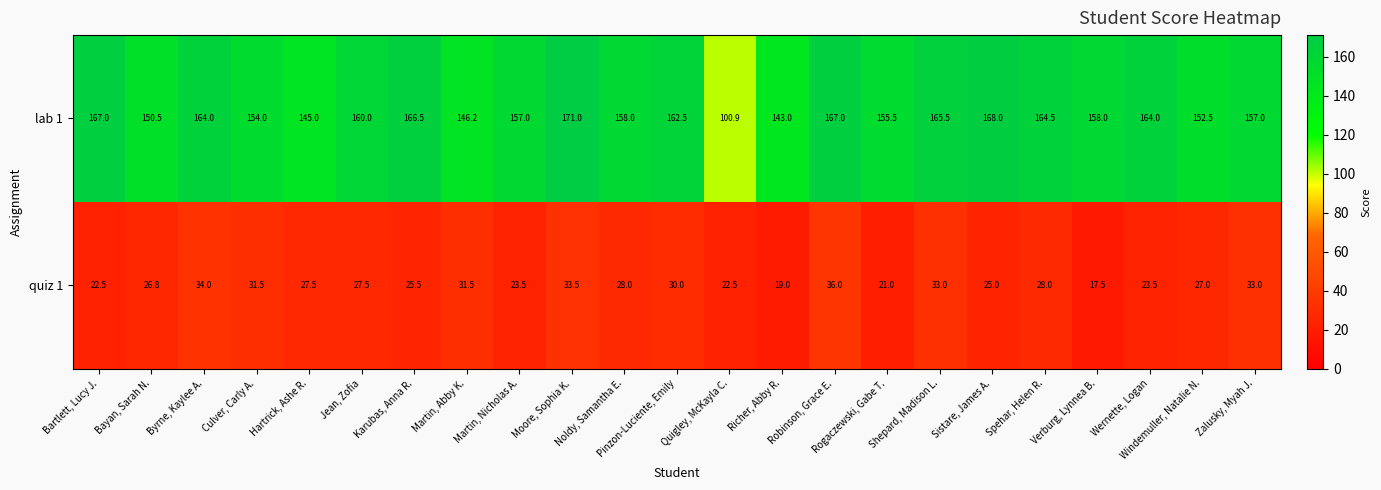

Between Sistare, James A. and Wernette, Logan, which series saw the biggest shift?

lab 1